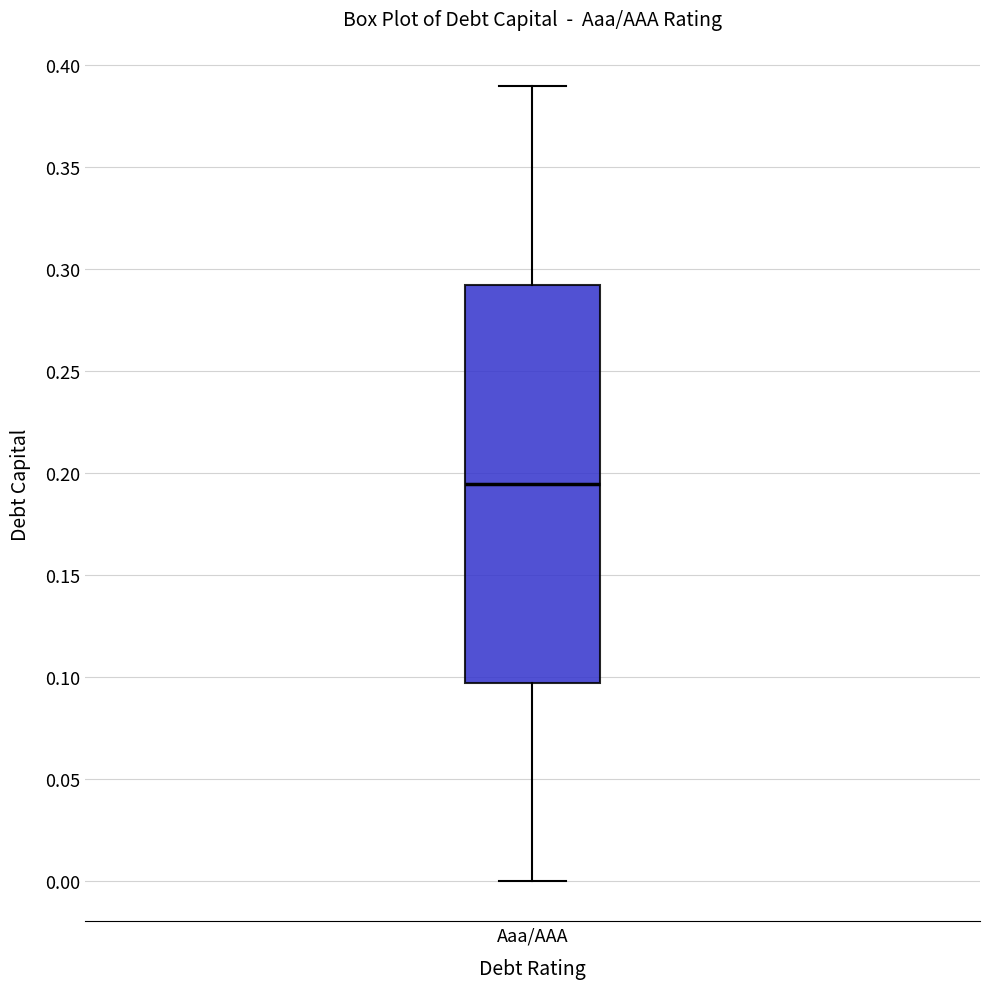

Where is the upper edge of the box for Aaa/AAA on the y-axis? The values are not printed on the chart, so give them approximately, as read against the axis.

0.295